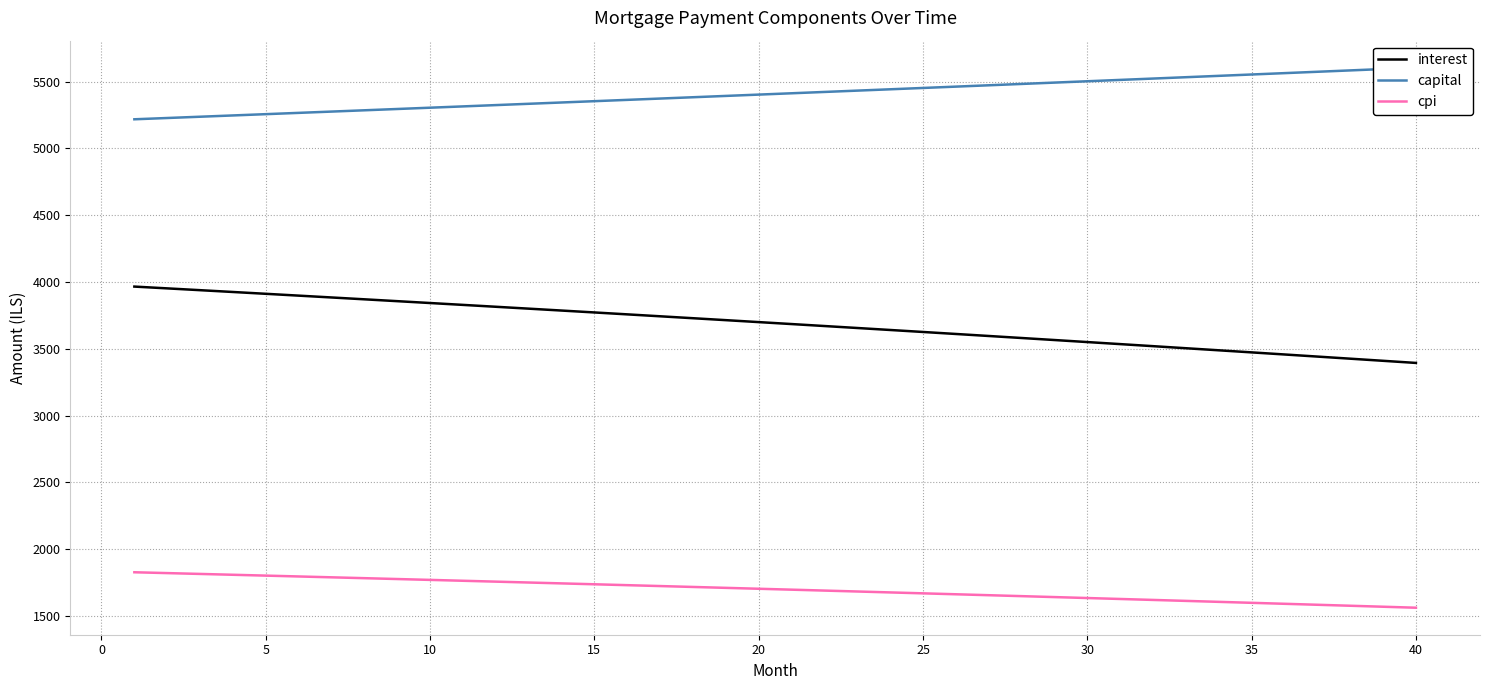

True or false: cpi and interest intersect in this chart.

False